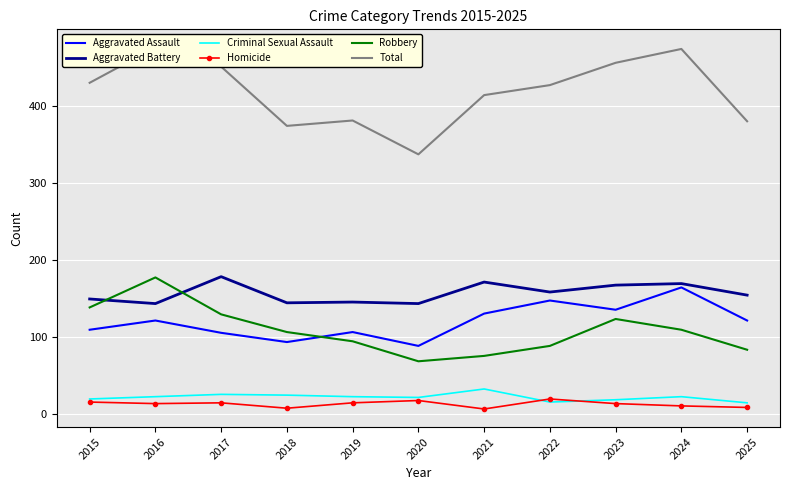

Between which two adjacent categories do Robbery and Aggravated Assault first intersect?

2018 and 2019